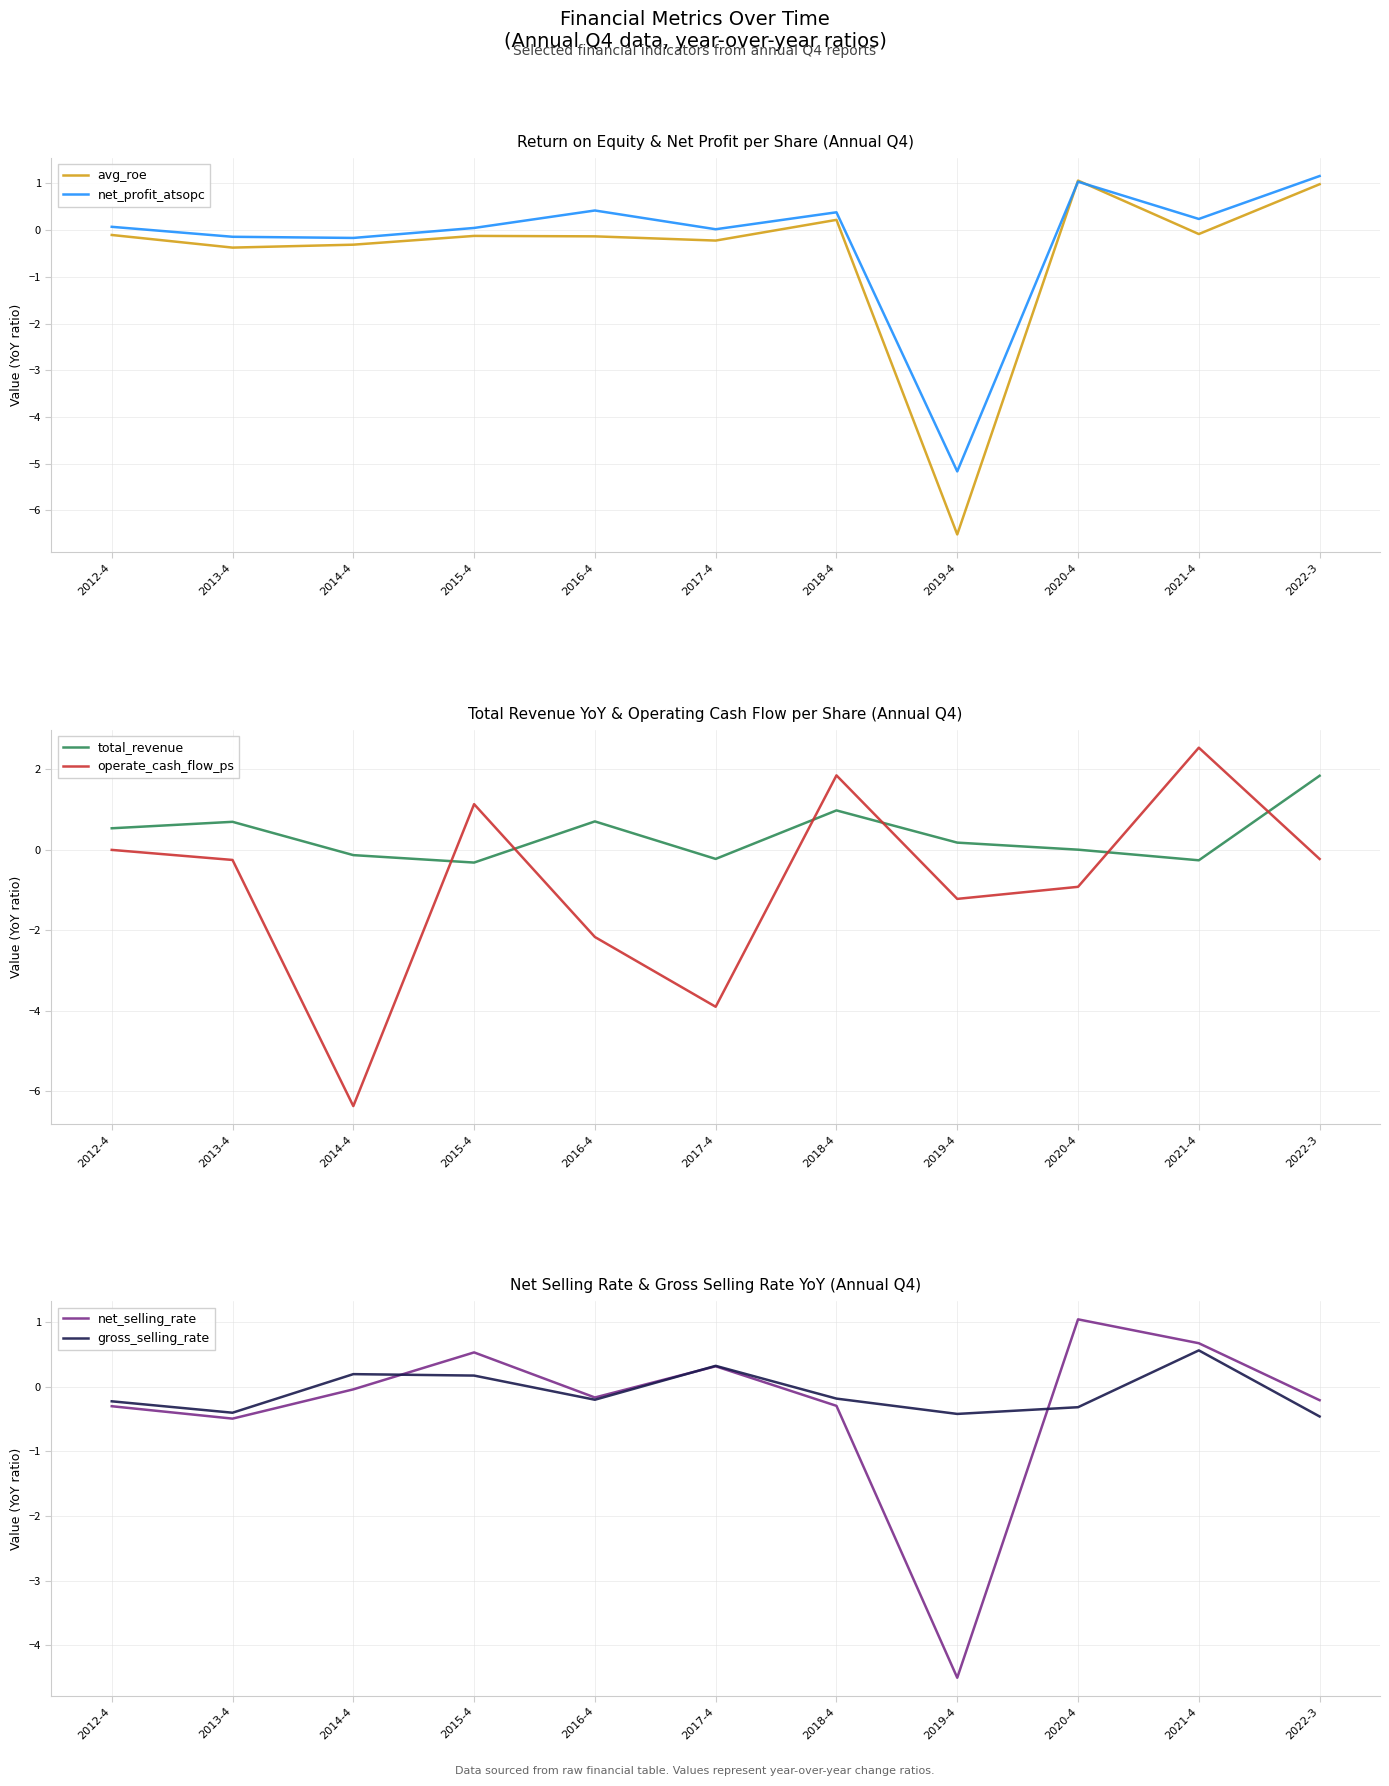

Between 2012-4 and 2013-4, which series saw the biggest shift?

avg_roe